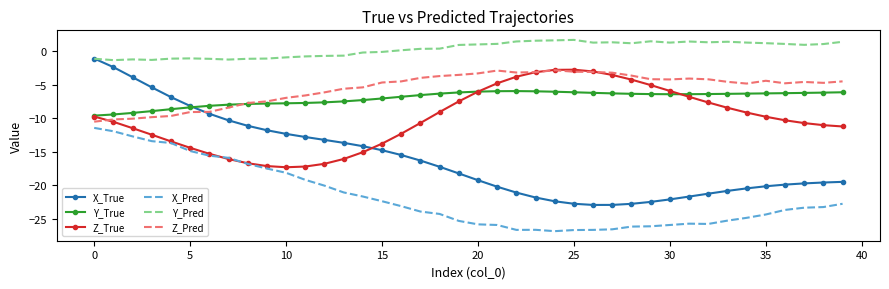

True or false: Y_Pred and Z_True cross at least once.

False